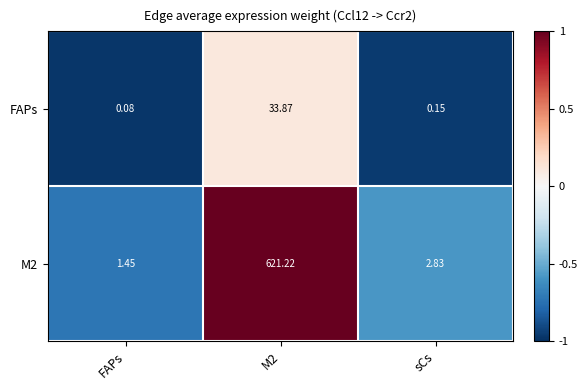

At which label is FAPs closest to 16?

sCs